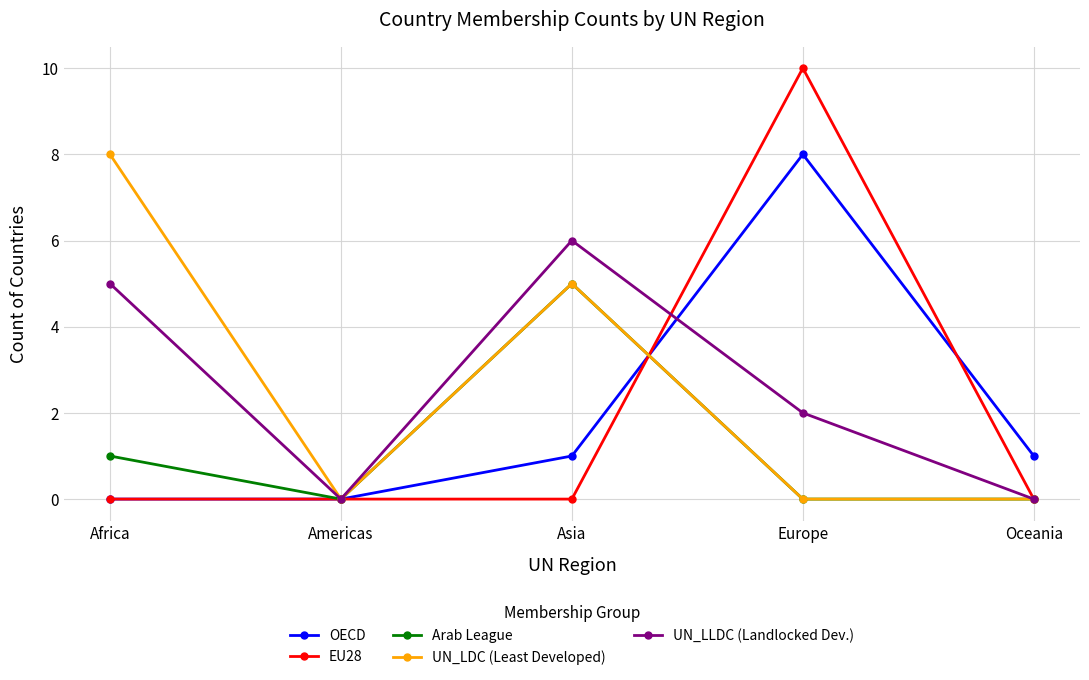

Reading left to right, extract all data points from this chart.

OECD: 0	0	1	8	1
EU28: 0	0	0	10	0
Arab League: 1	0	5	0	0
UN_LDC (Least Developed): 8	0	5	0	0
UN_LLDC (Landlocked Dev.): 5	0	6	2	0